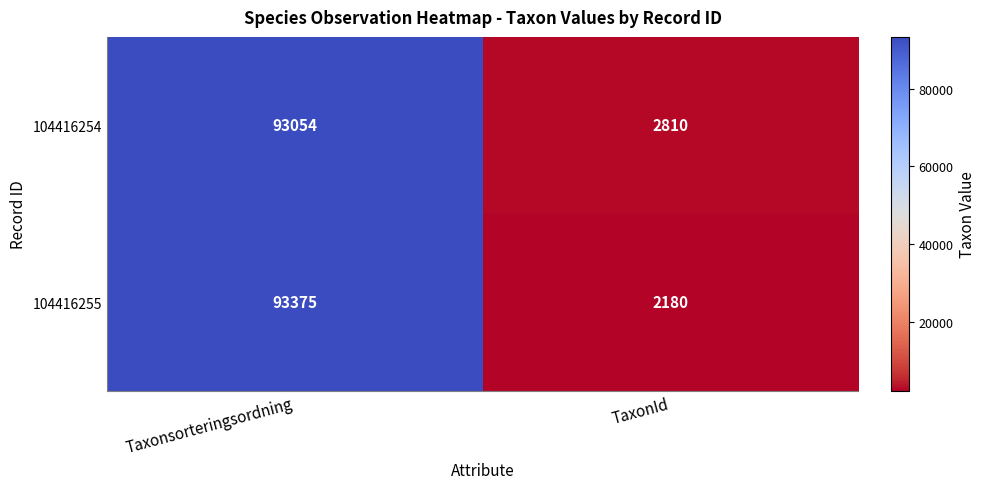

What is the smallest value displayed?

2180